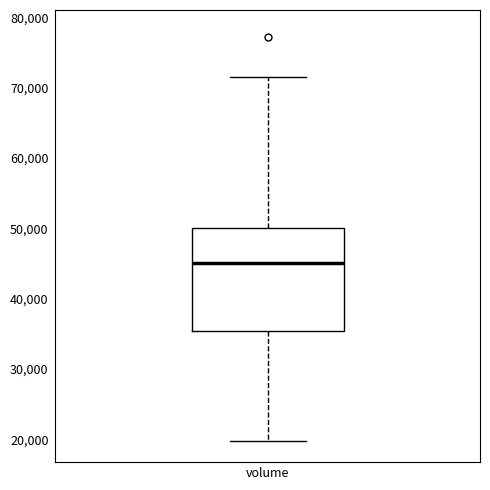

Where does the lower whisker of the box for volume end on the y-axis? The values are not printed on the chart, so give them approximately, as read against the axis.

20000